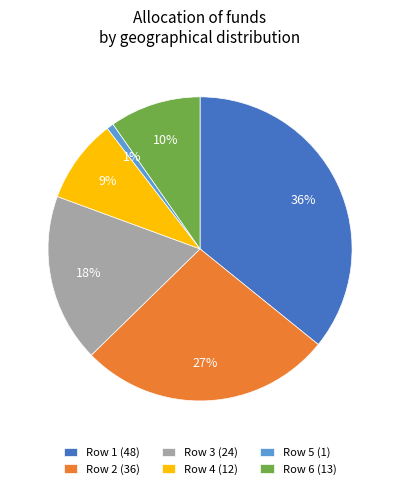

Does Row 2 (36) represent more than half of the total?

No